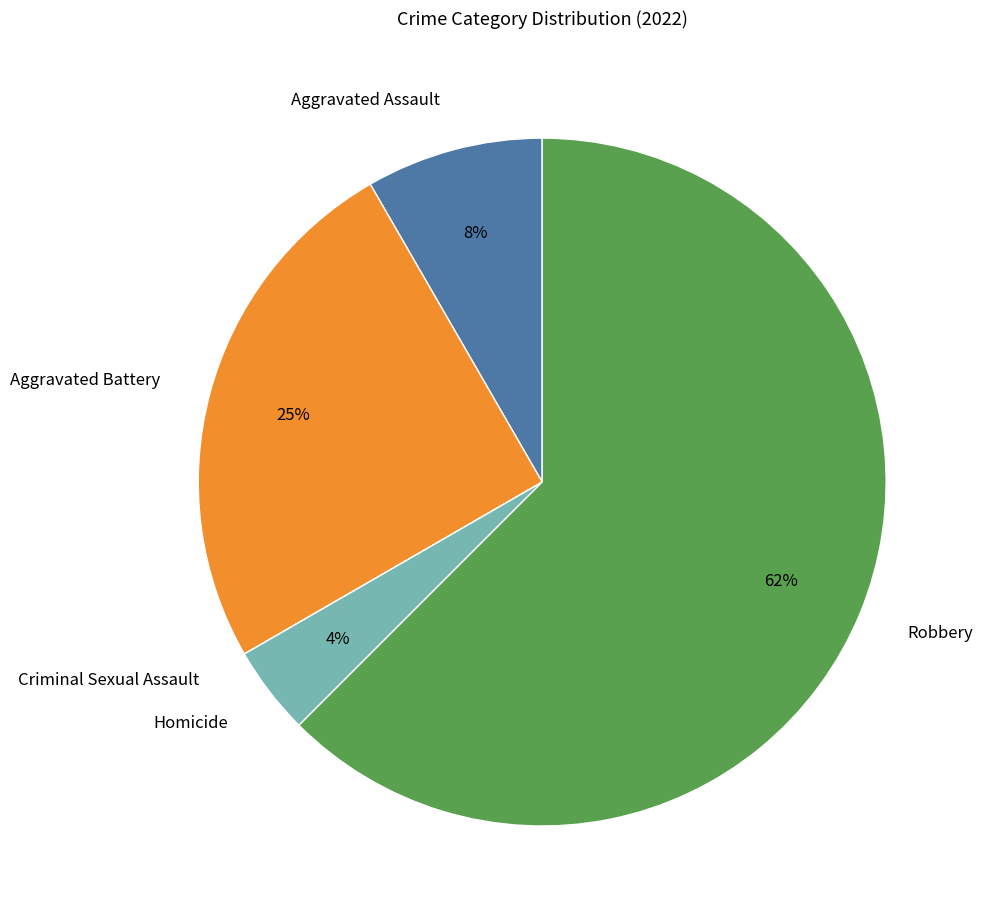

To the nearest percent, what is the average slice percentage?

20%